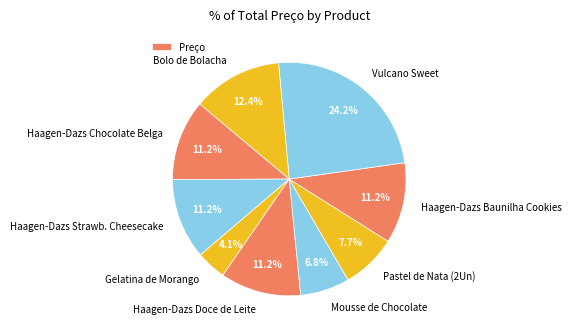

Count the number of slices in the pie.

9